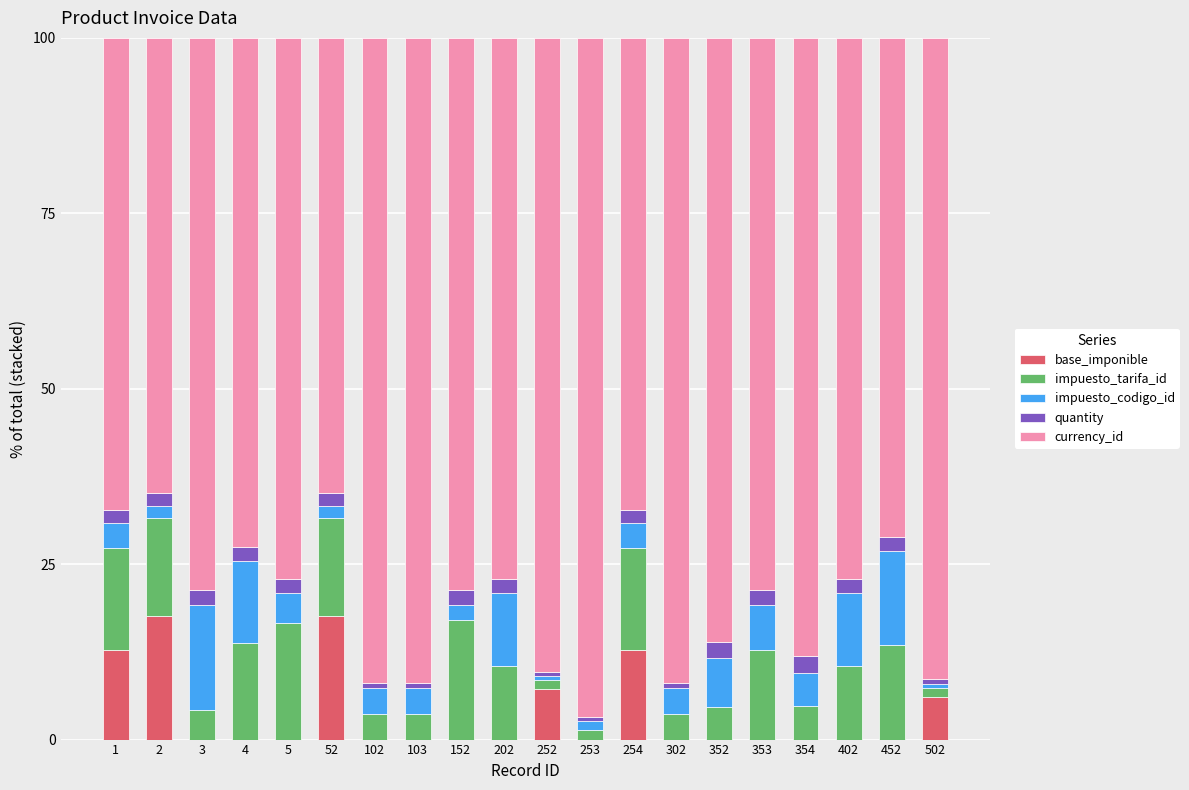

The base_imponible series shows 6.1 at 502. True or false?

True